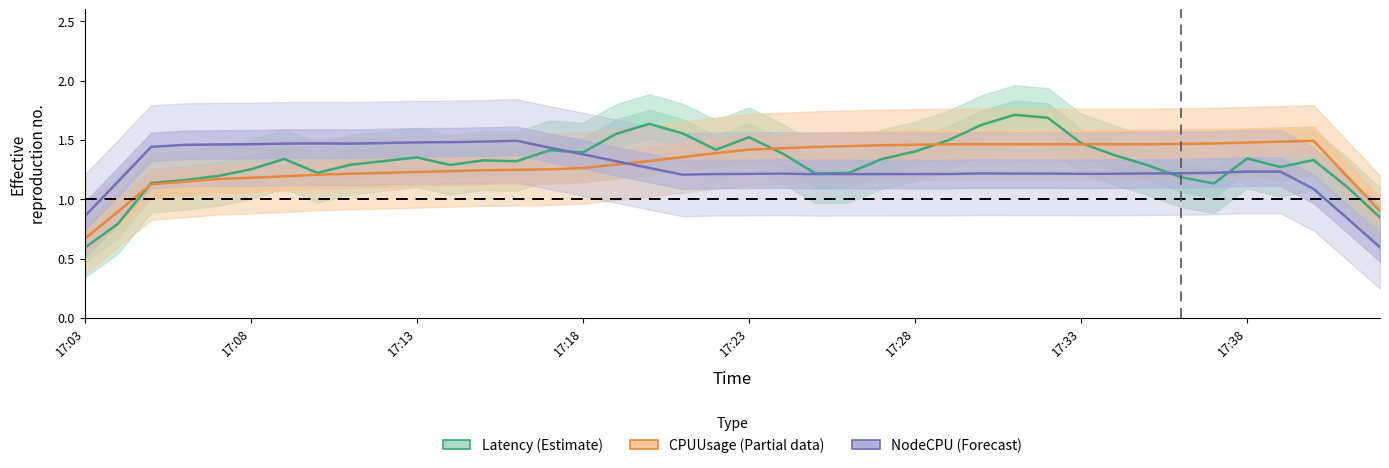

Rank the series at 17:28 from highest to lowest value.

CPUUsageRate (Partial), Latency (Estimate), NodeCpuUsageRate (Forecast)